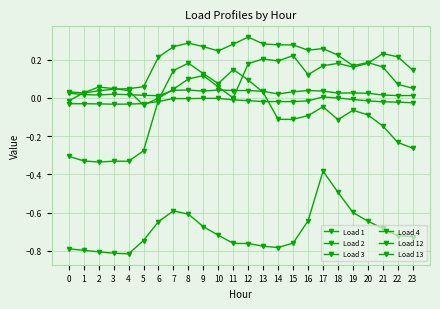

At which category does Load 1 reach its first local valley?

2